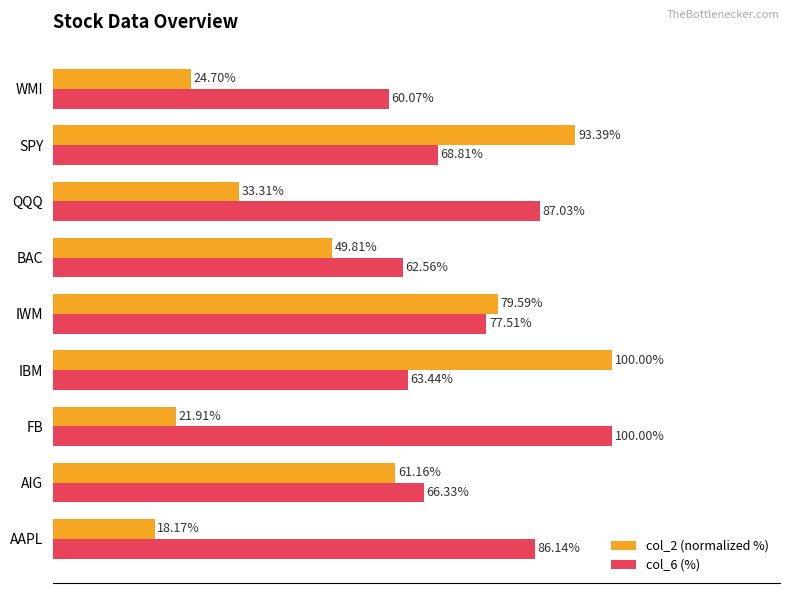

Rank the categories by col_2 (normalized %) value from lowest to highest.

AAPL, FB, WMI, QQQ, BAC, AIG, IWM, SPY, IBM